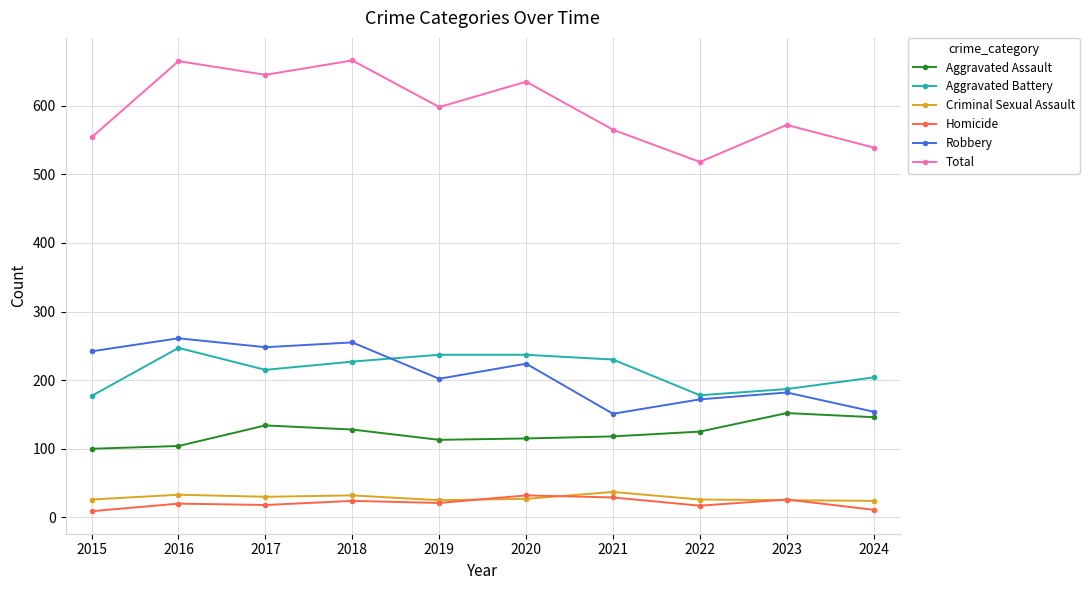

At which category does Total reach its first local valley?

2017